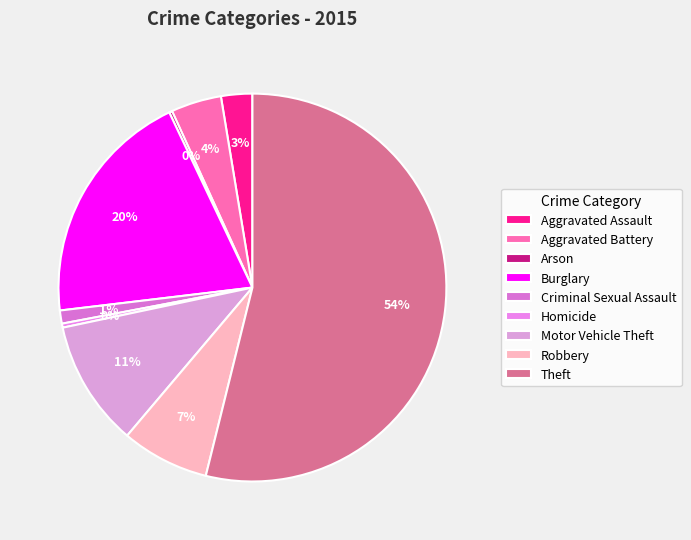

To the nearest percent, what percentage of the pie is Robbery?

7%